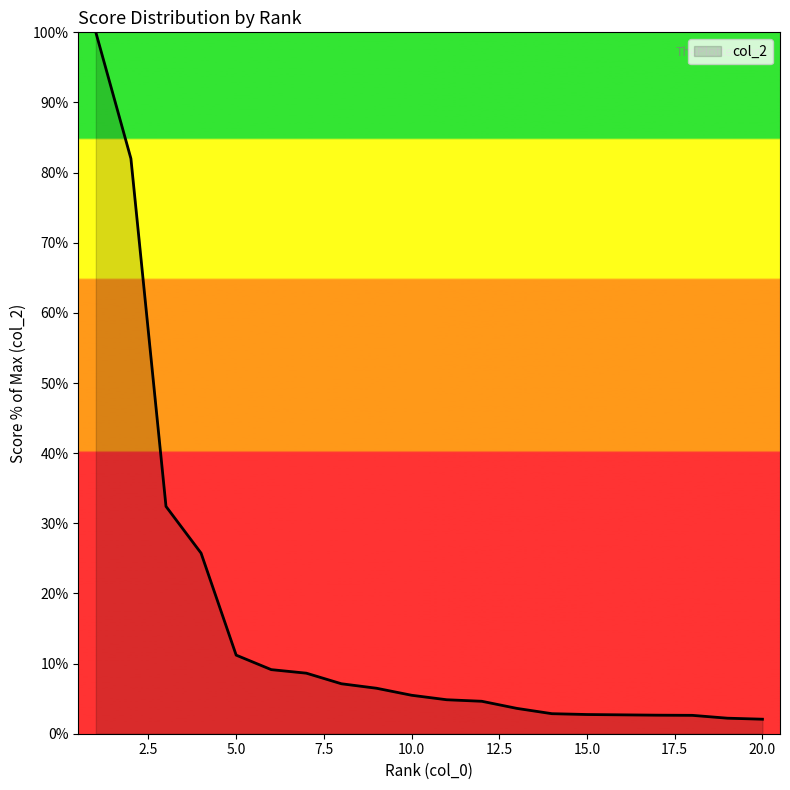

What is the smallest value displayed?

2.1